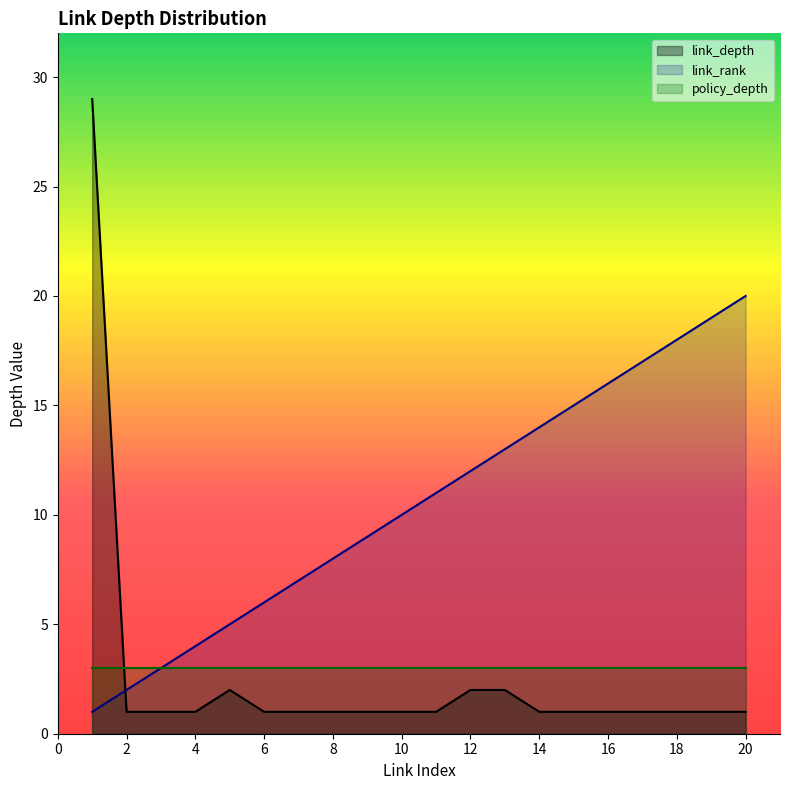

What is the maximum value for link_depth?

29